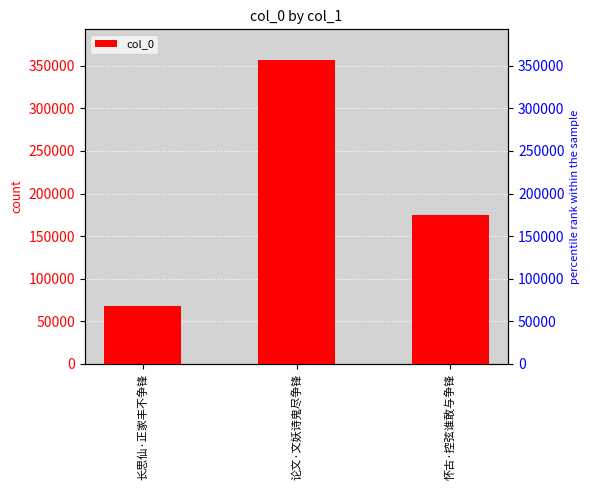

What position from the right is 怀古·控弦谁敢与争锋?

1